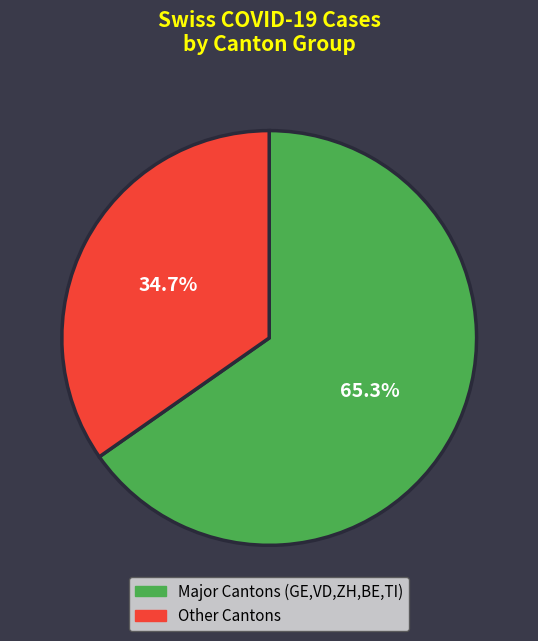

Is there any slice that represents more than half of the pie?

Yes